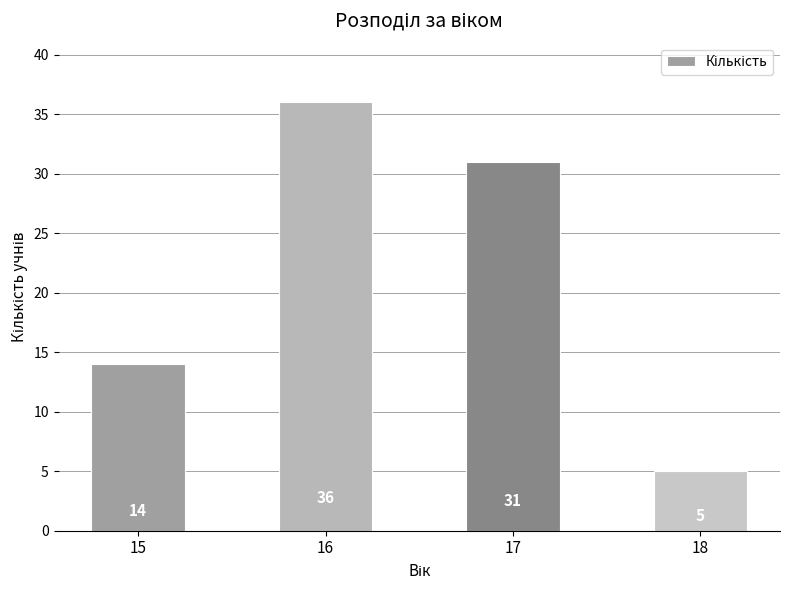

At which label does the data first exceed 31?

16